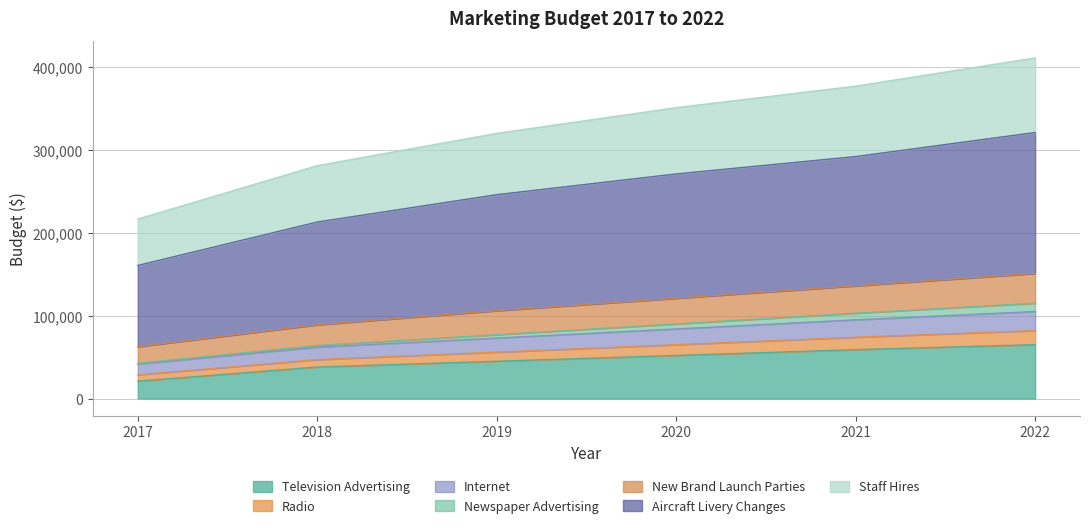

What is the minimum value for Television Advertising?

21000